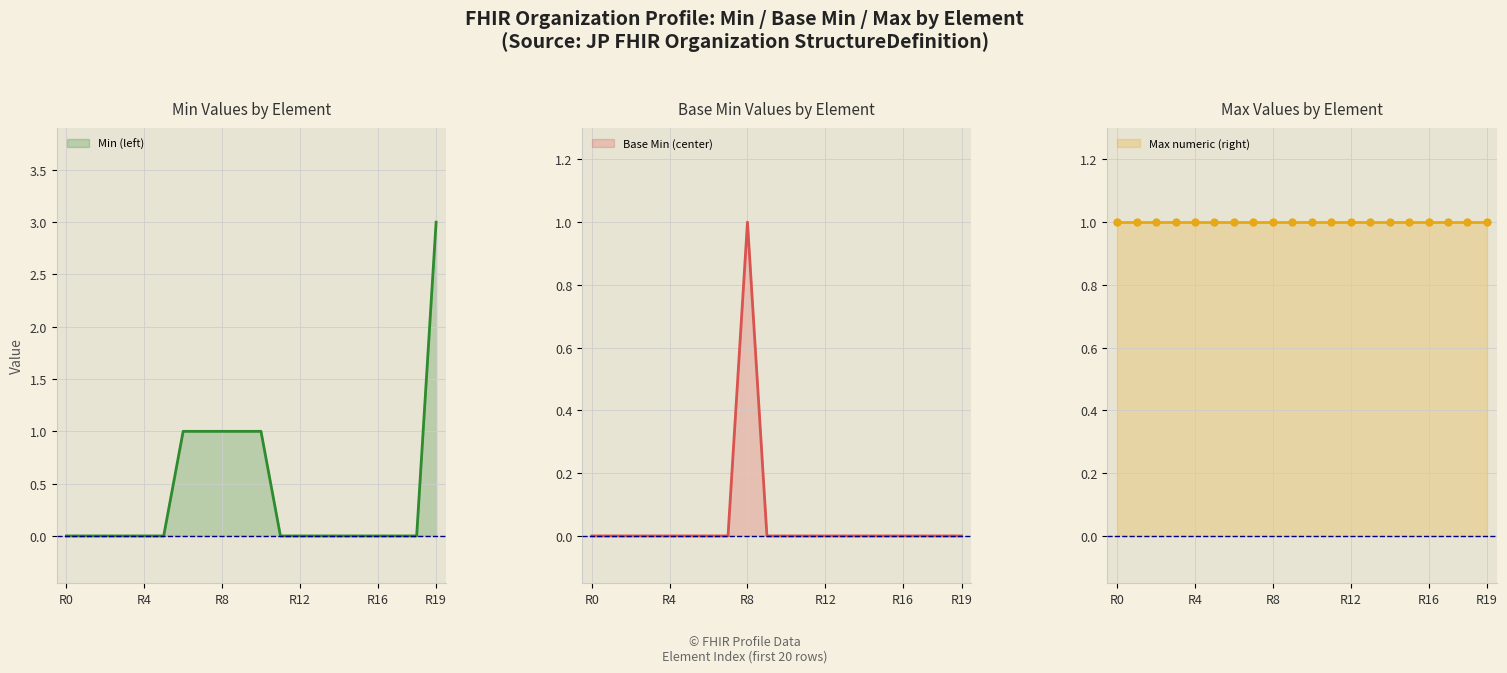

Which series has the widest spread of values?

Min (left)